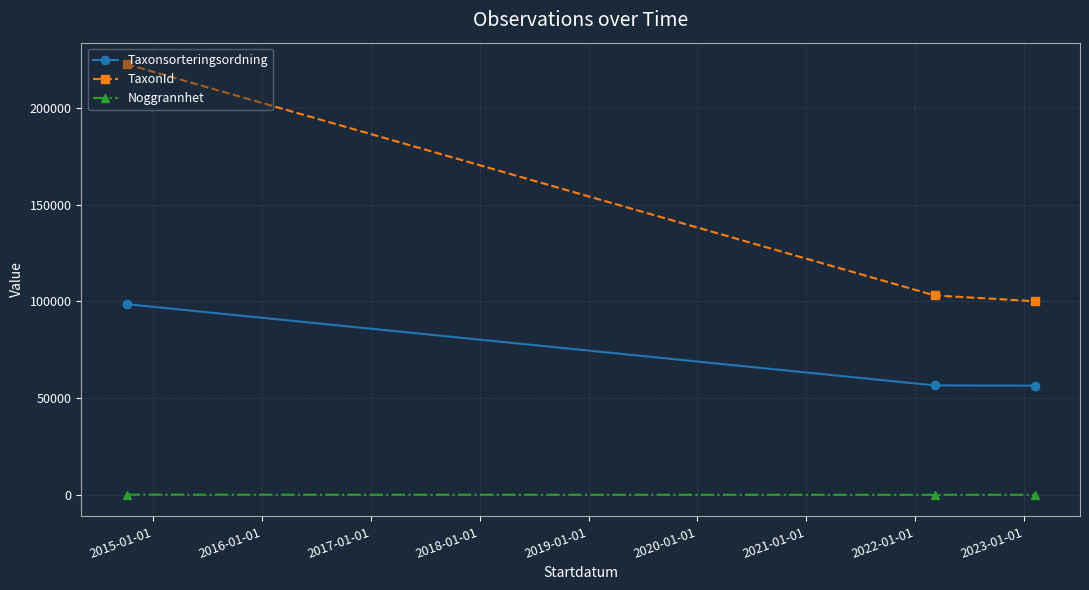

Which series has the largest range (max minus min)?

TaxonId